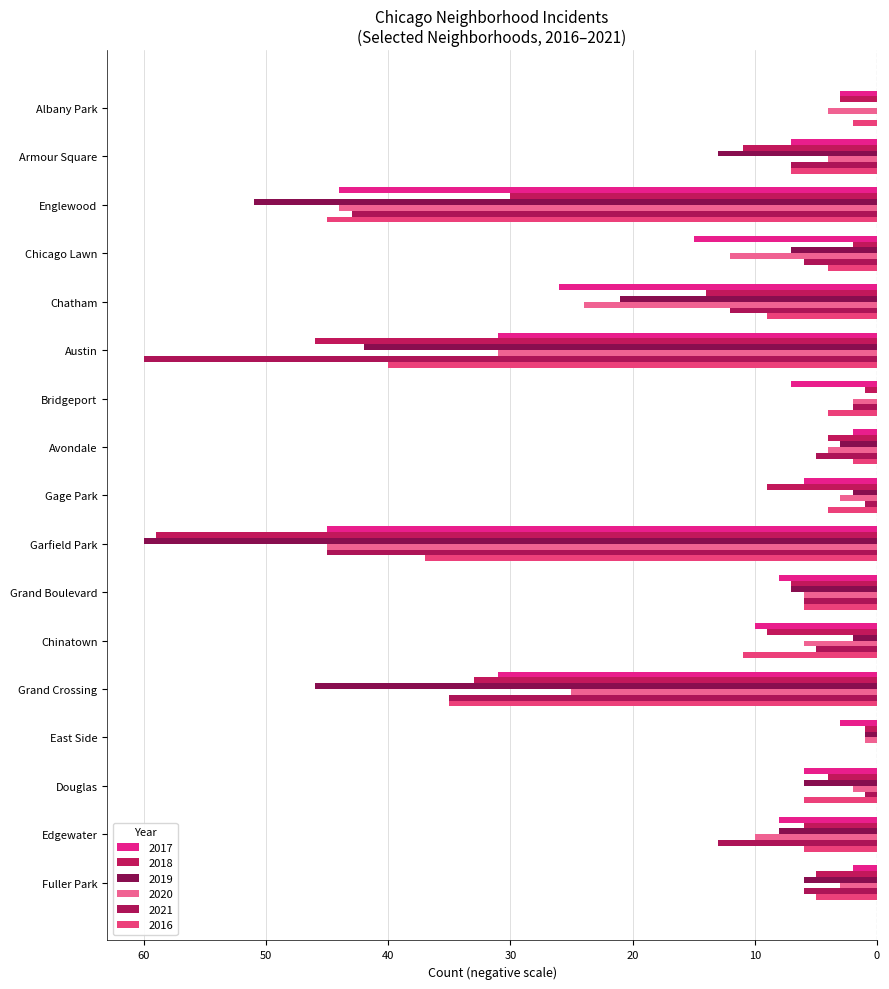

What is the average value of the 2018 series?

-14